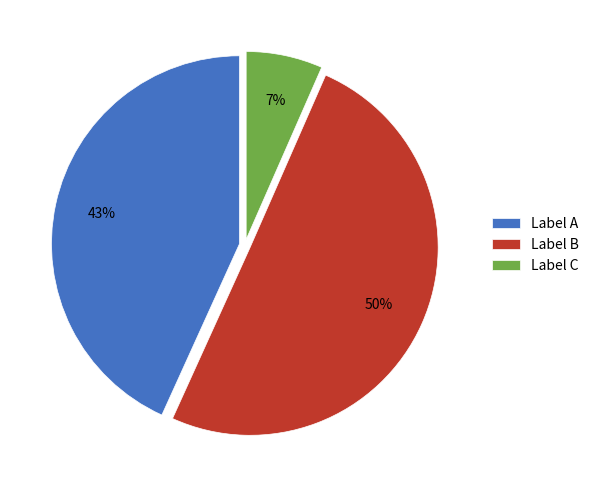

What is the majority slice?

Label B